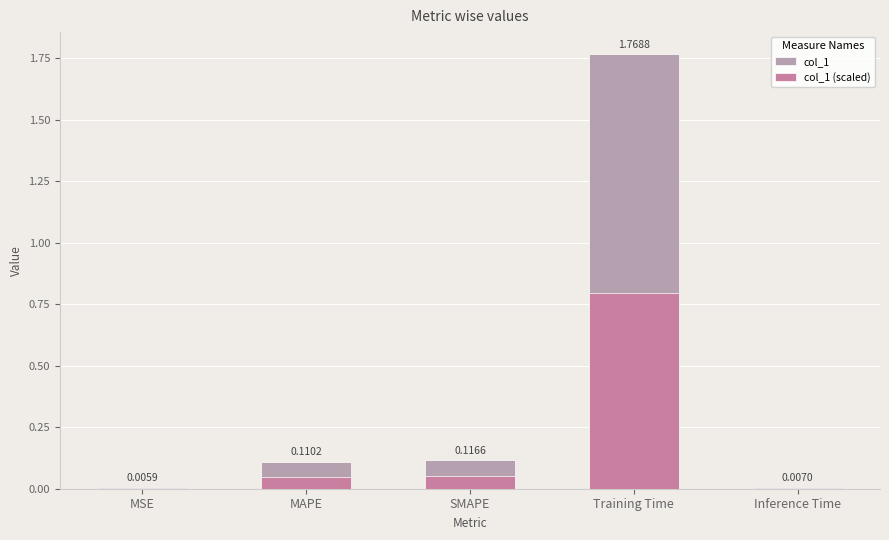

What is the difference between the second highest and second lowest values in the col_1 series?

0.1